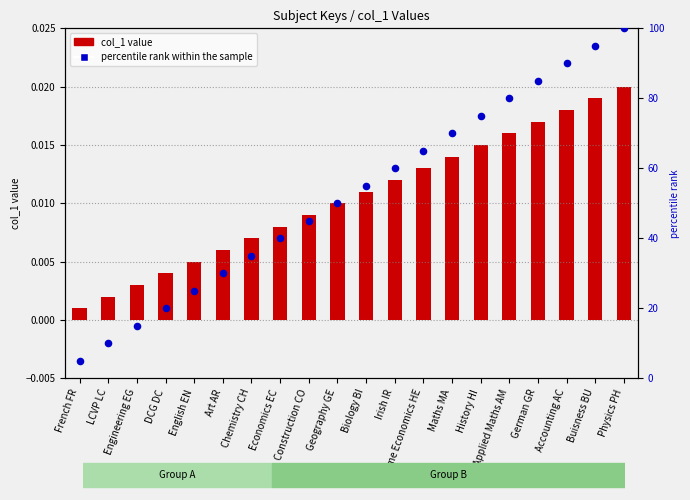

What are all the series names shown in the legend?

col_1 value, percentile rank within the sample